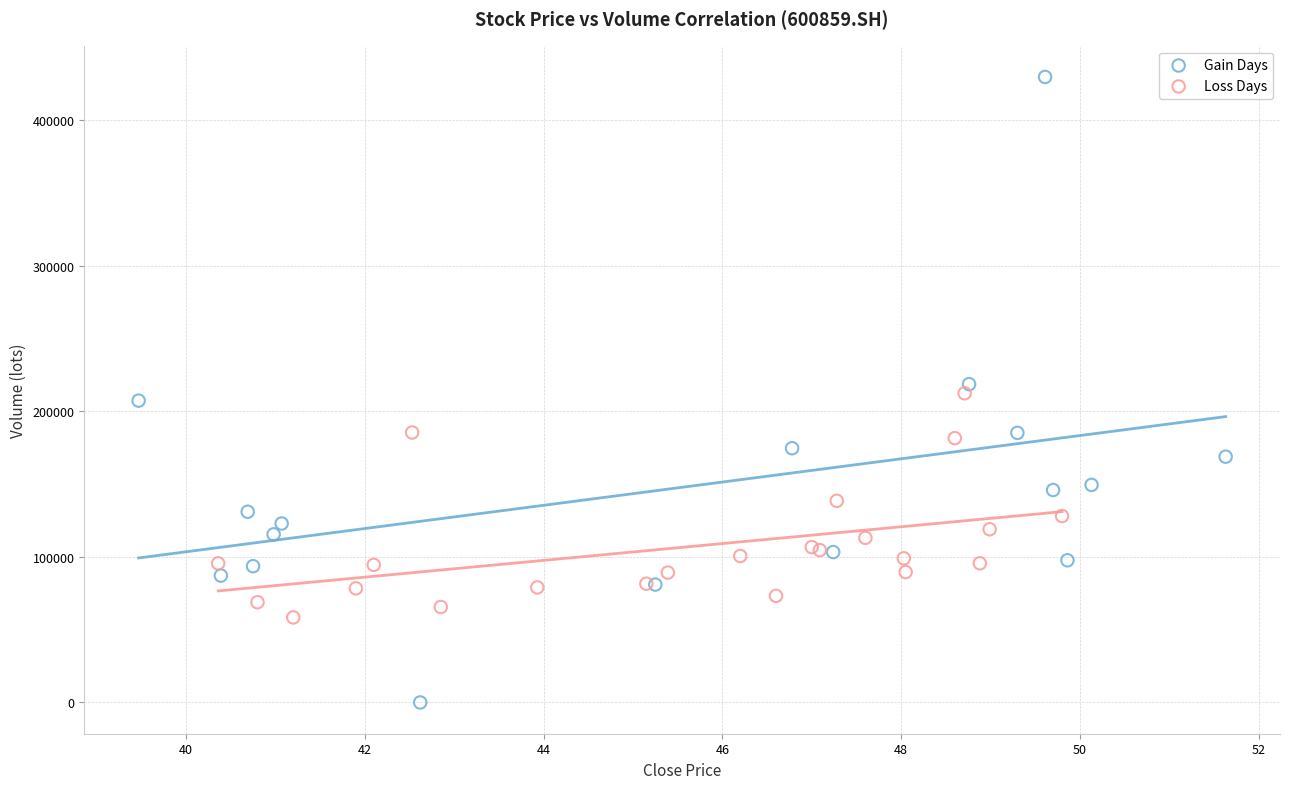

What are all the series names shown in the legend?

Gain Days, Loss Days